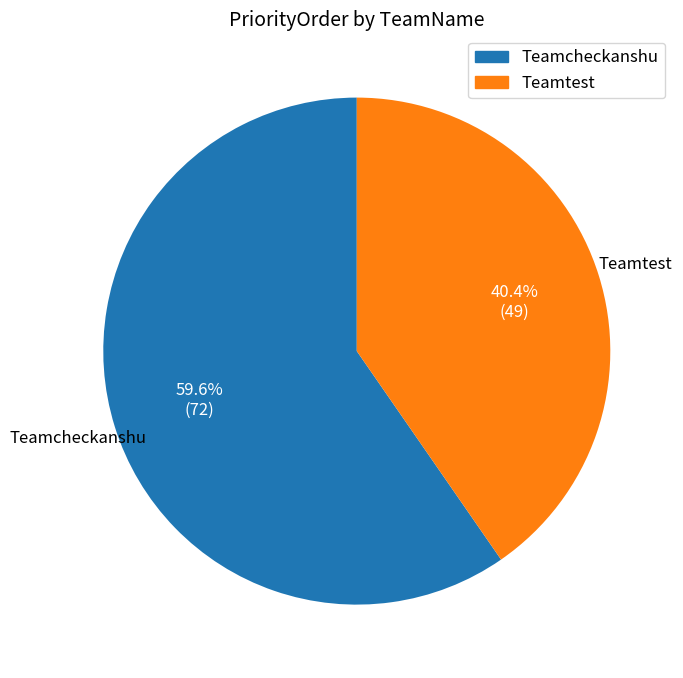

The Teamtest slice represents 40% of the pie. True or false?

True